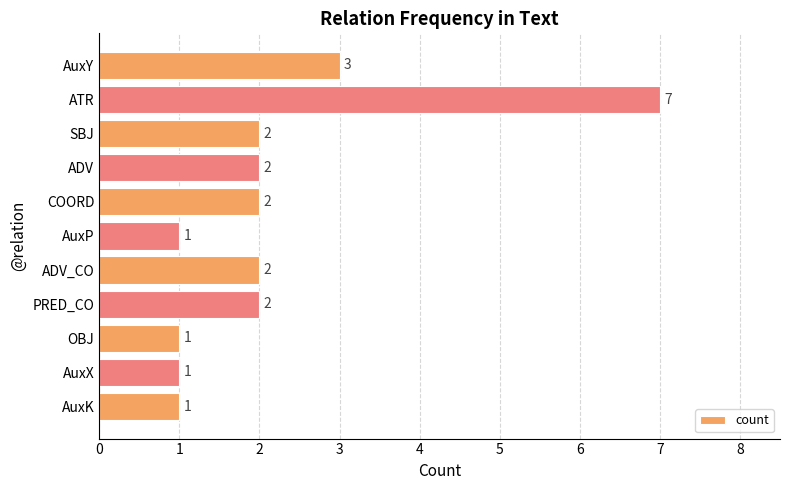

What is the maximum value shown in the chart?

7